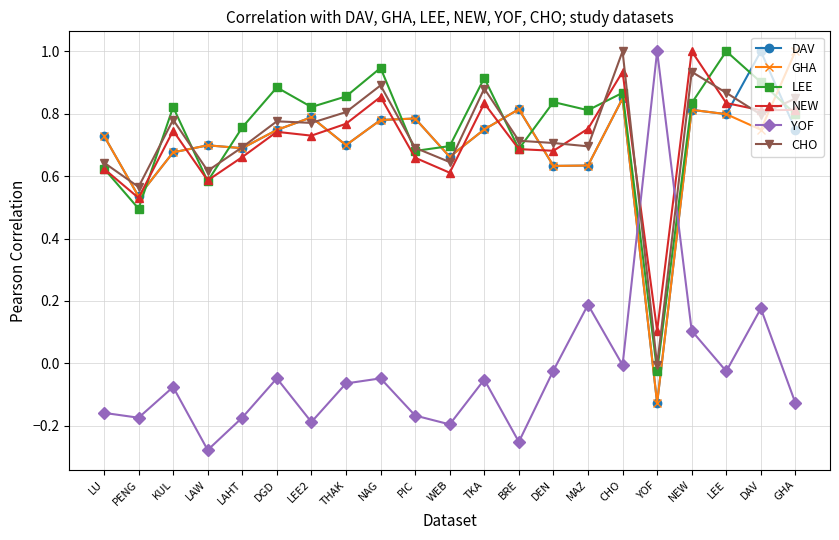

Which series has the widest spread of values?

YOF